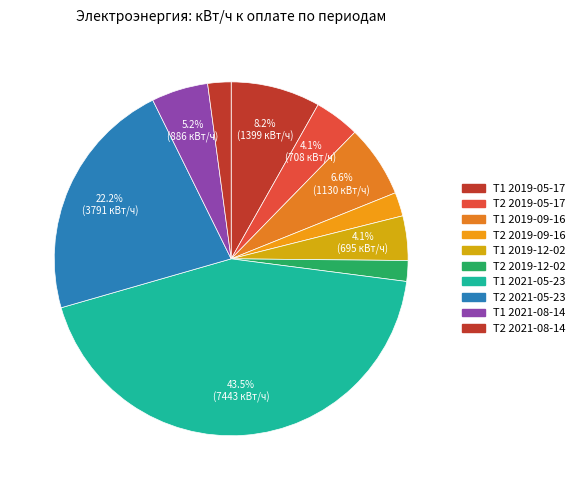

How many slices are in this pie chart?

10